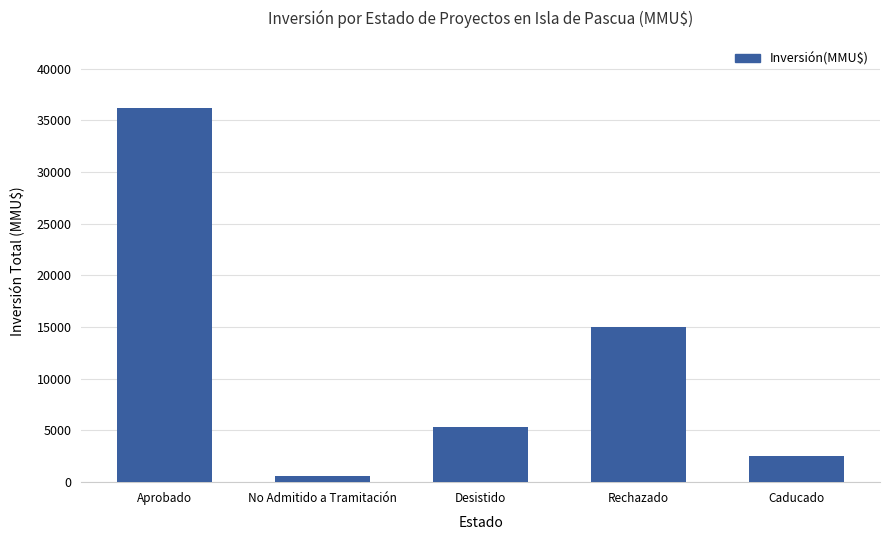

What is the sum of all values?

59629